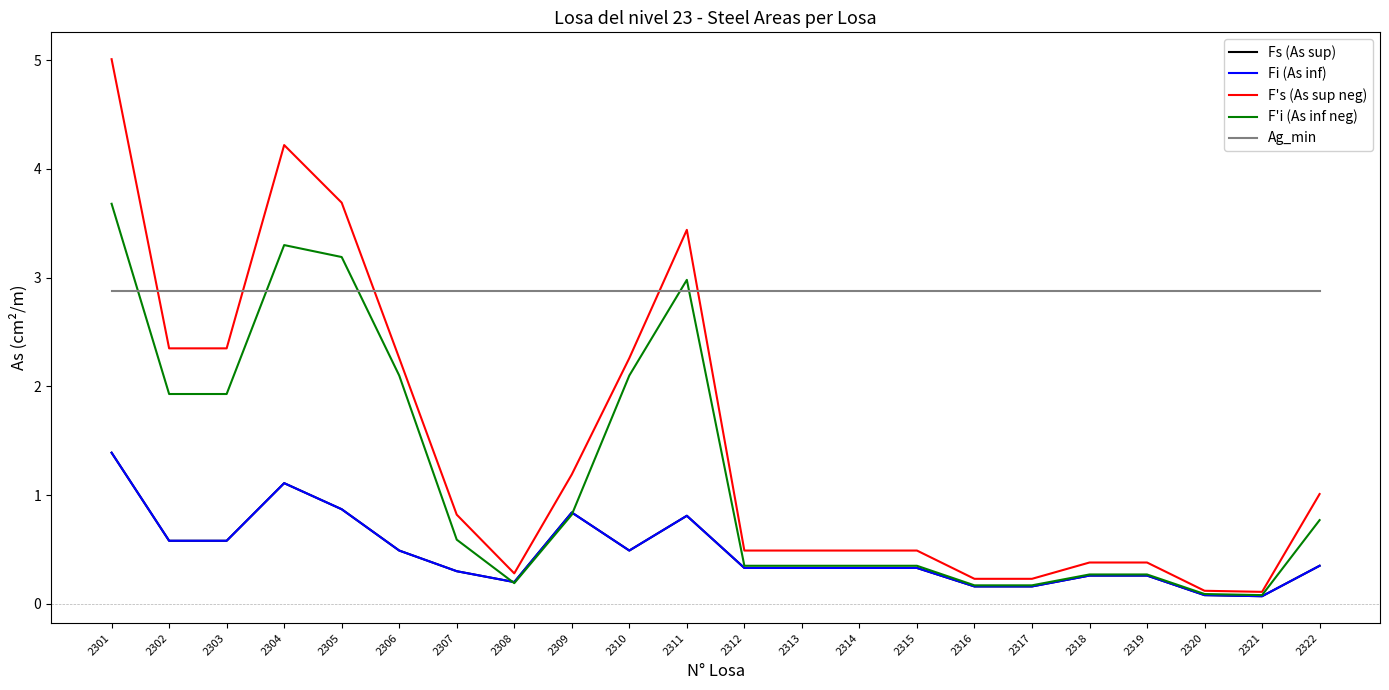

What is the sum of the Fs (As sup) values at 2302 and 2314?

0.9